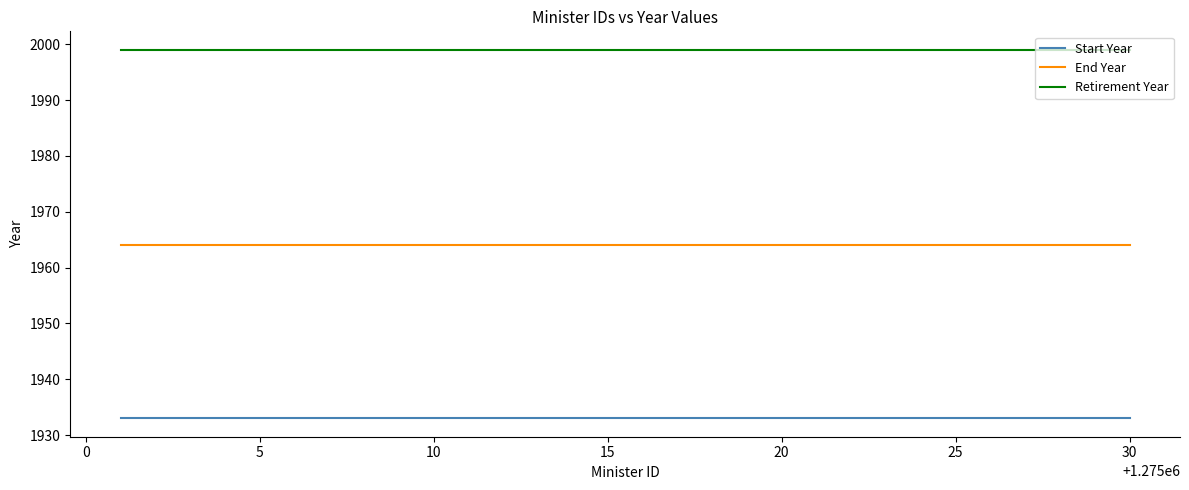

List the series in order of their peak value, highest first.

Retirement Year, End Year, Start Year